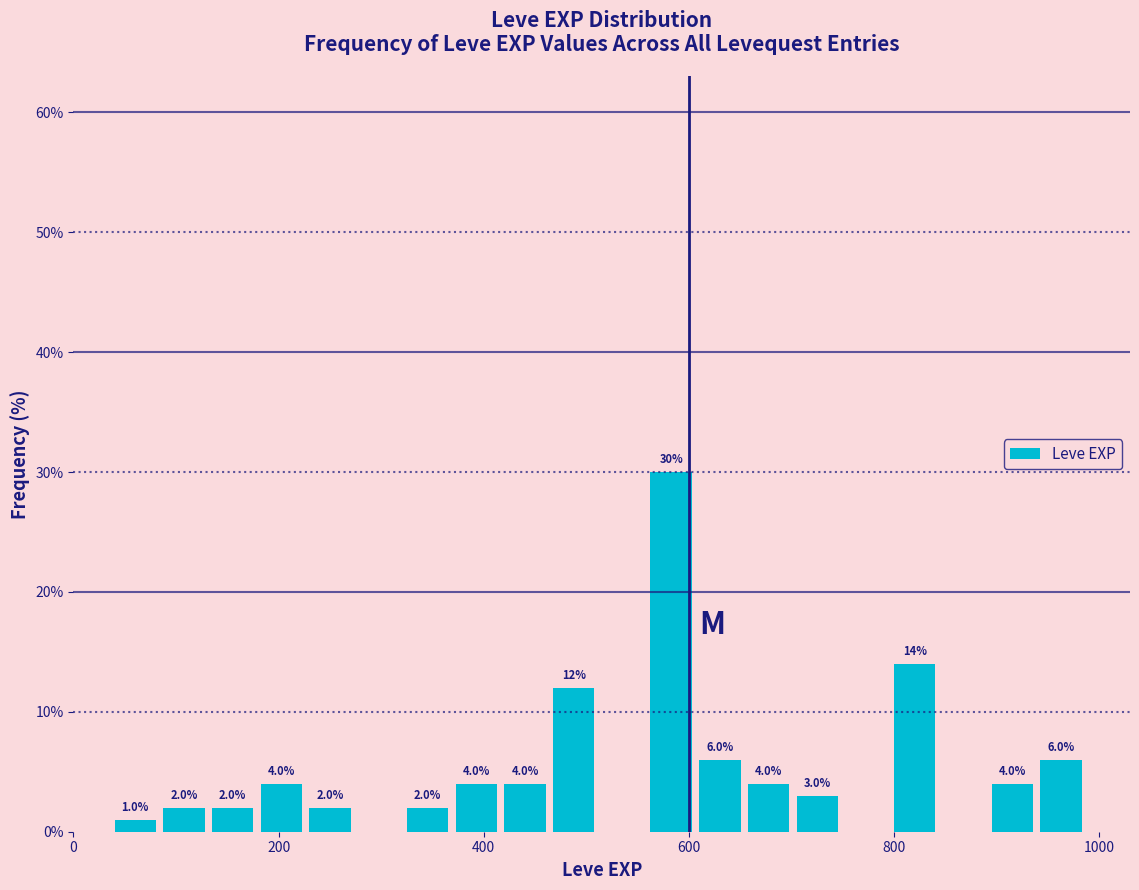

Around what value on the x-axis is the tallest bar? Give the approximate position of its centre, as read against the axis.

580